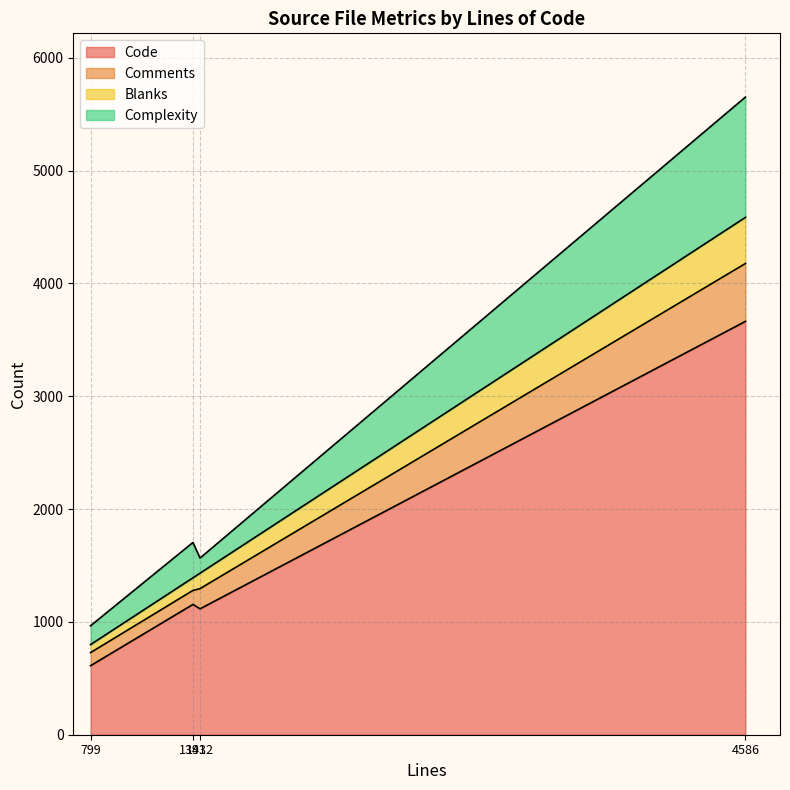

At which category does Blanks reach its first local valley?

799